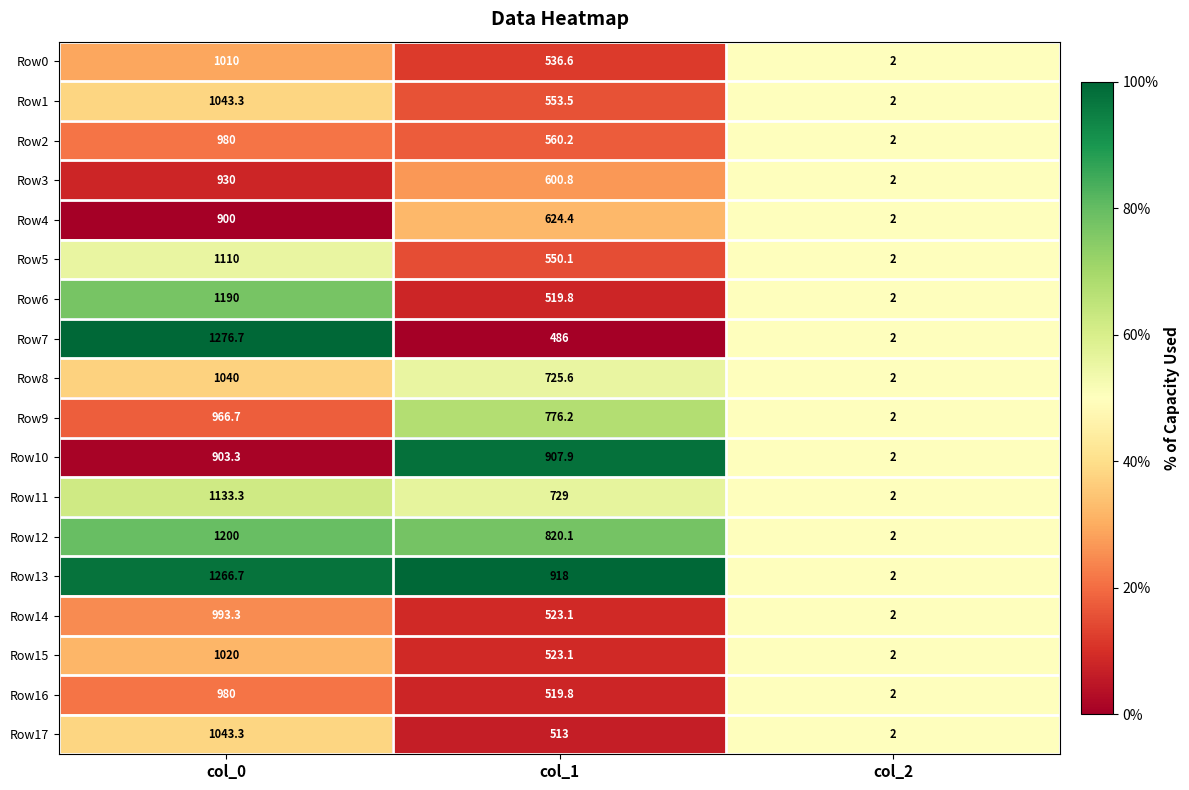

Is it true that Row3 equals 284.3 at col_1?

False